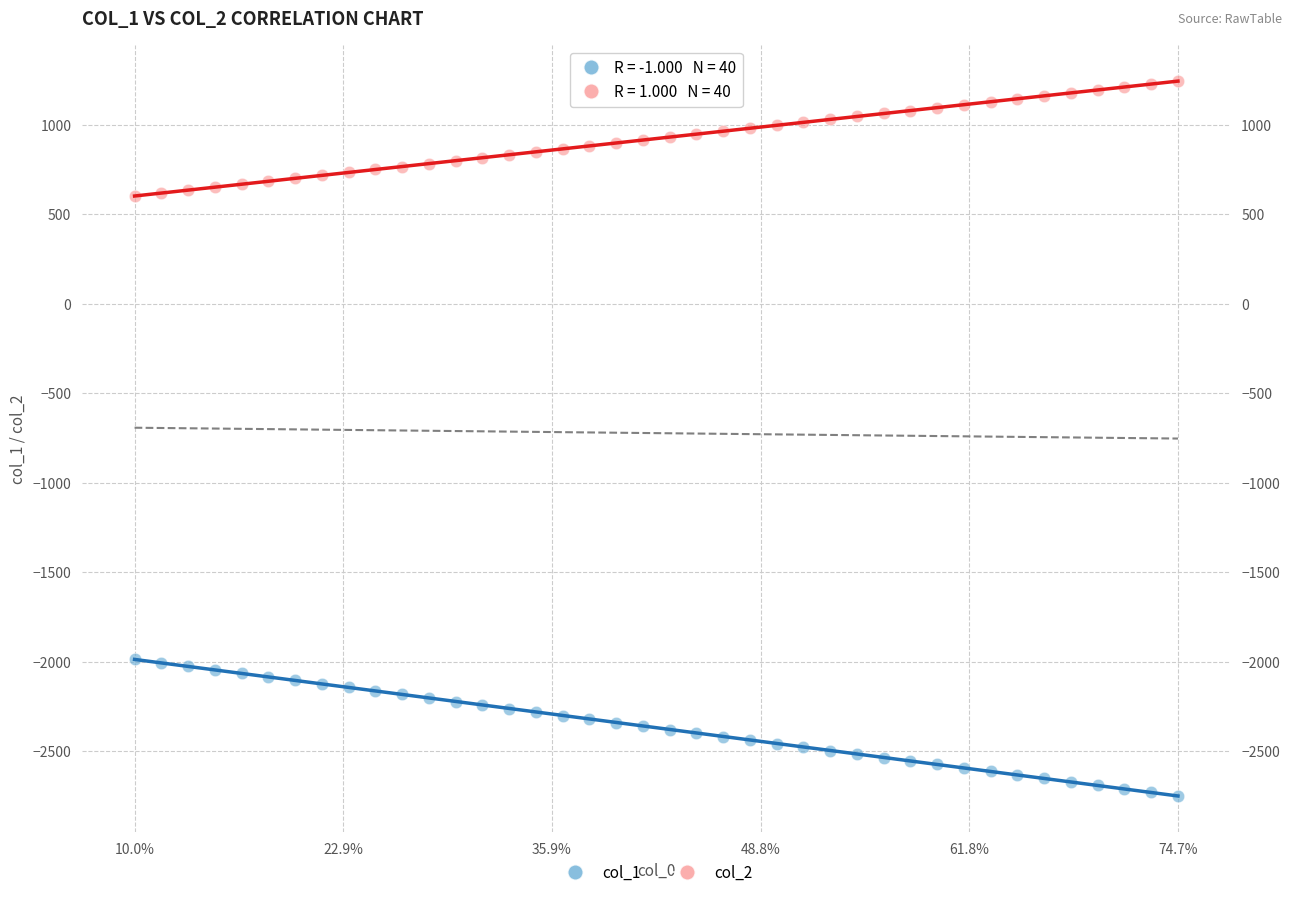

Which series reaches the maximum Y coordinate?

col_2